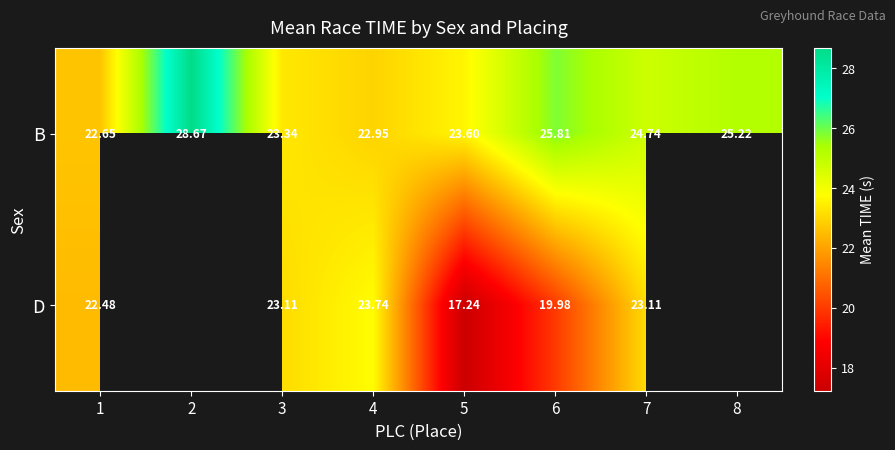

Which series changed the most between 3 and 4?

D